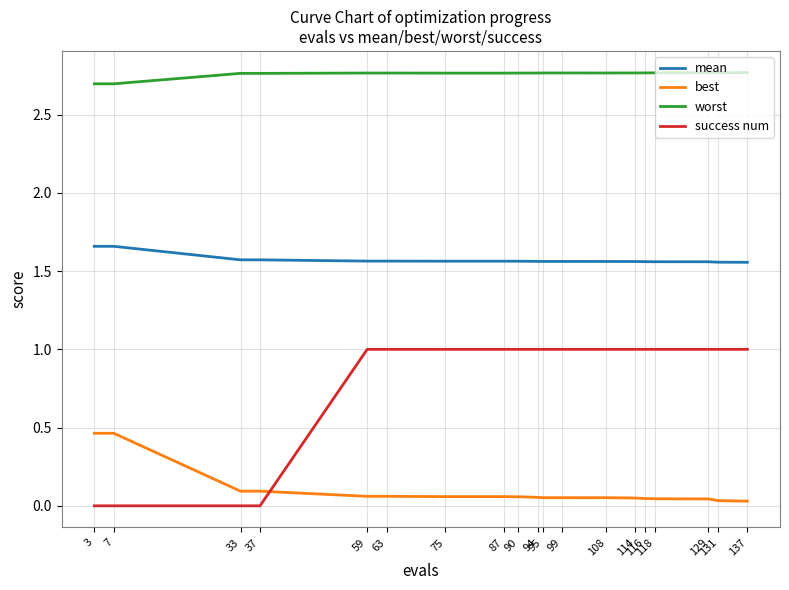

Which series has the largest total across all categories?

worst